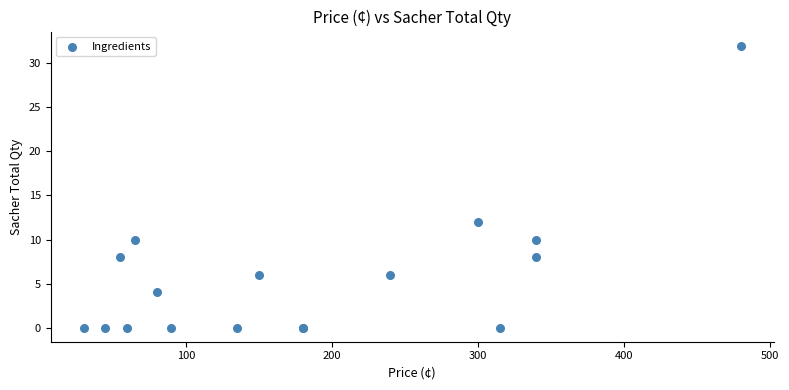

What Y value in the scatter plot is closest to 16?

12